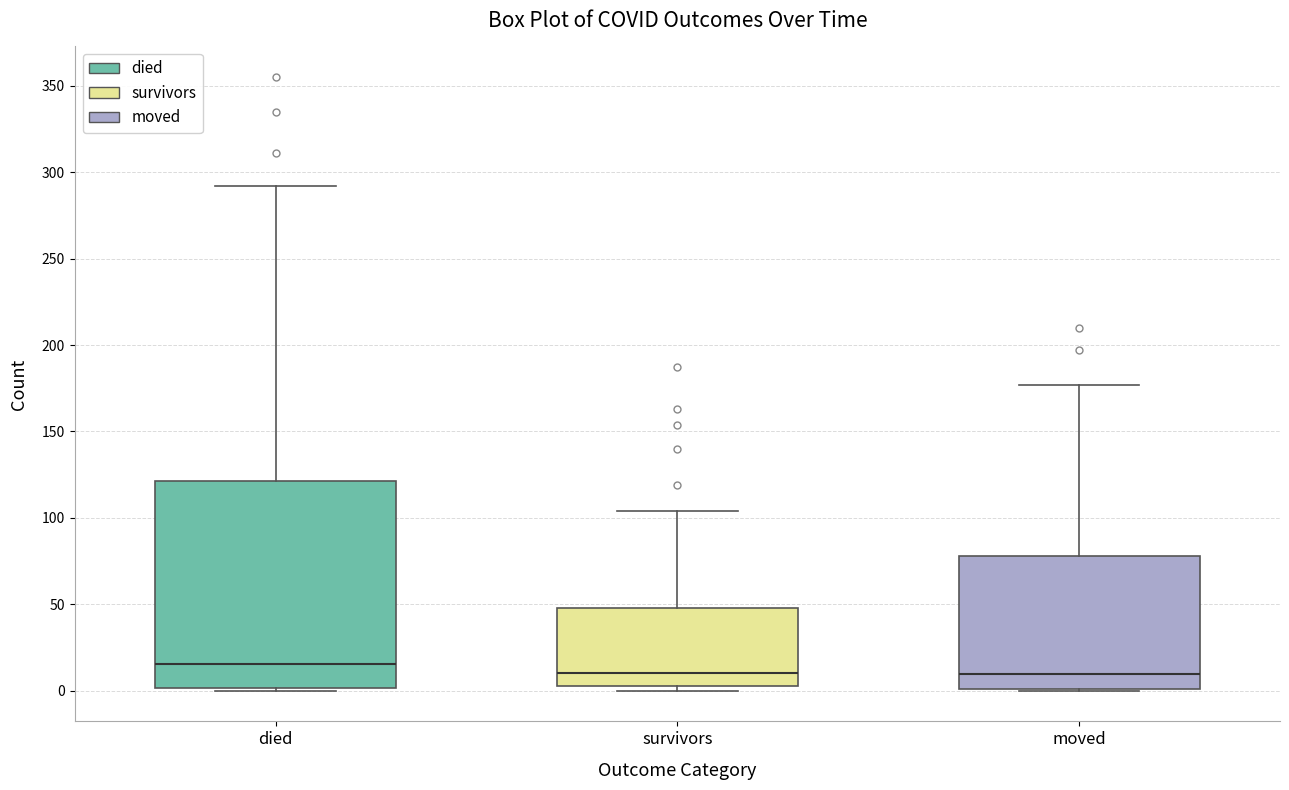

Reading left to right, transcribe this box plot: for each box, give where its median line is, the range the box spans, and where its two whiskers end, as read against the y-axis. The values are not printed on the chart, so give them approximately, as read against the axis.

died: median 15, box 0 to 120, whiskers 0 to 290
survivors: median 10, box 5 to 50, whiskers 0 to 105
moved: median 10, box 0 to 80, whiskers 0 to 175